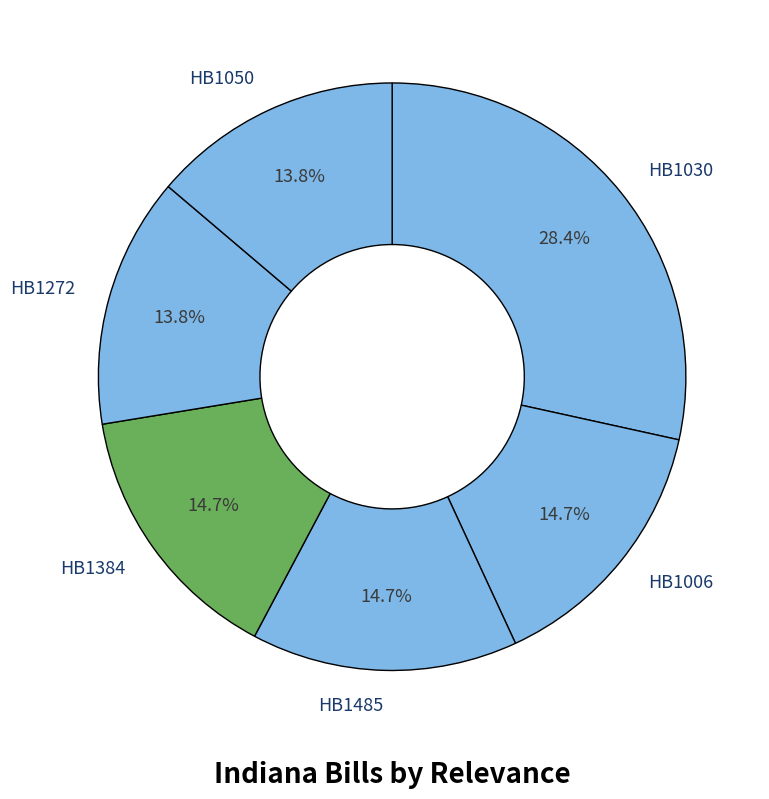

How many slices are in this pie chart?

6